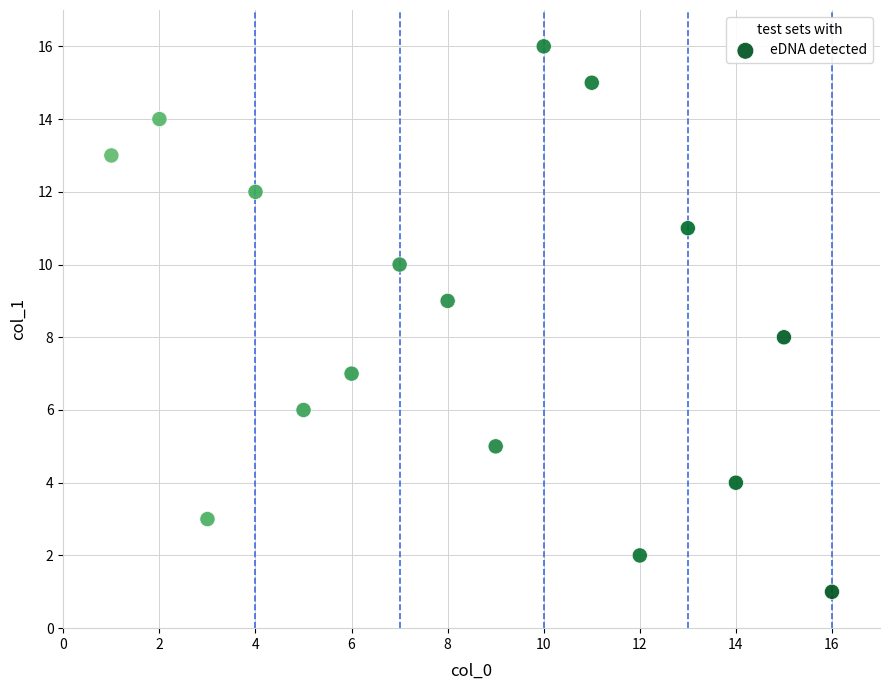

What is the range of X values (max minus min)?

15